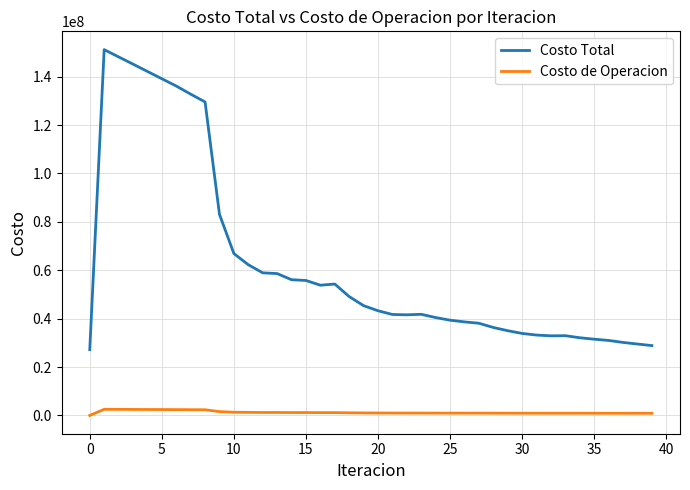

What are all the series names shown in the legend?

Costo Total, Costo de Operacion